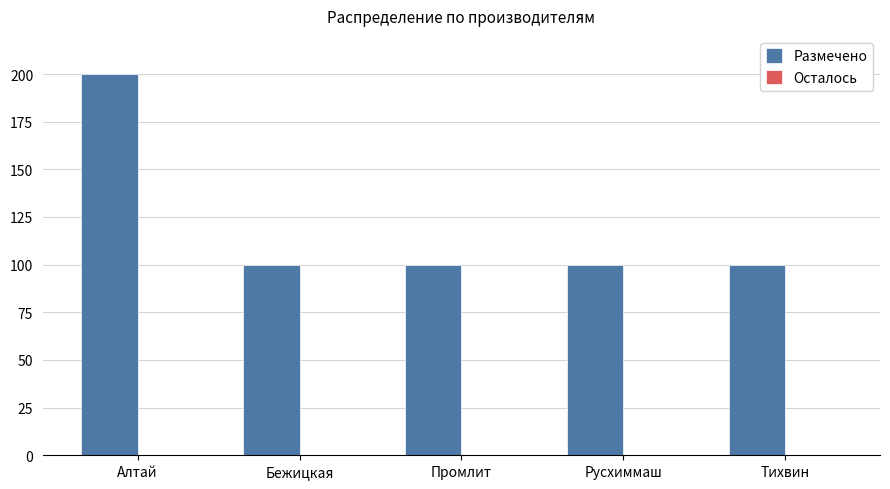

Reading left to right, what are all the values shown in this chart?

200	100	100	100	100